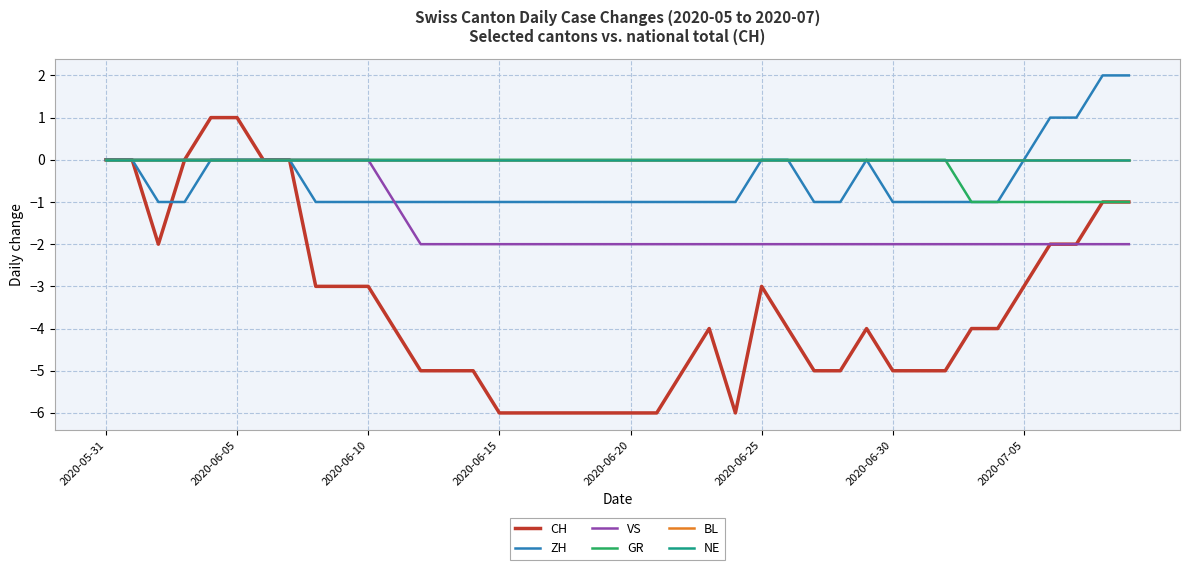

True or false: NE has more than 2 interior local peaks.

False